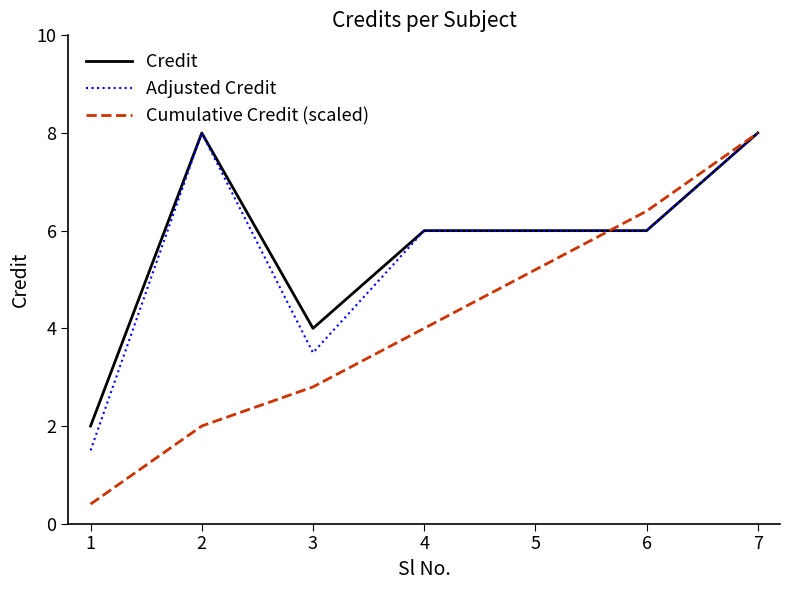

List the labels in order of Cumulative Credit (scaled) value, smallest first.

1, 2, 3, 4, 5, 6, 7